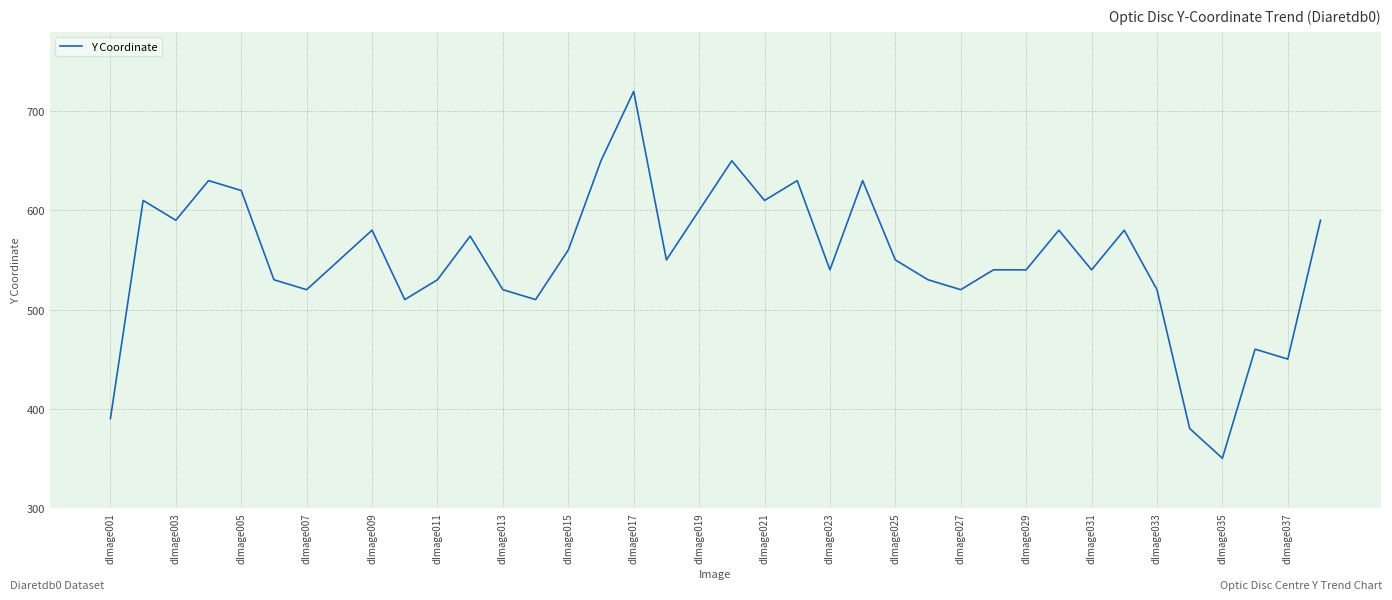

What is the difference between the maximum and minimum values?

370